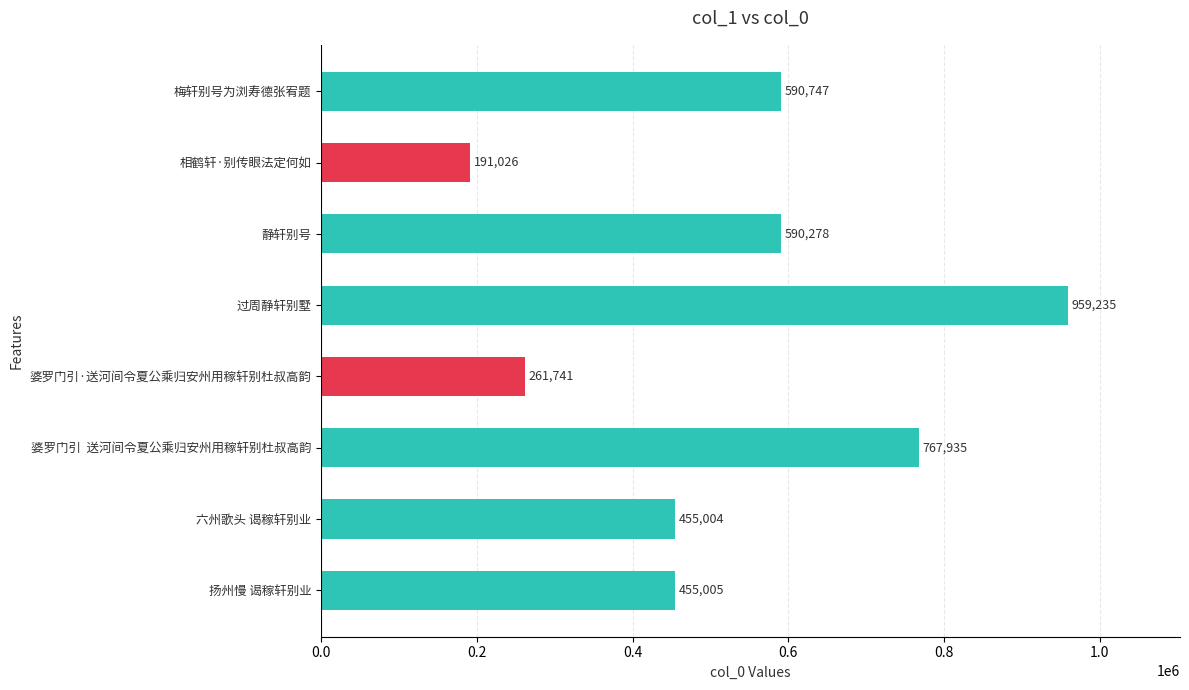

The chart shows a value of 191026 at 相鹤轩·别传眼法定何如. True or false?

True